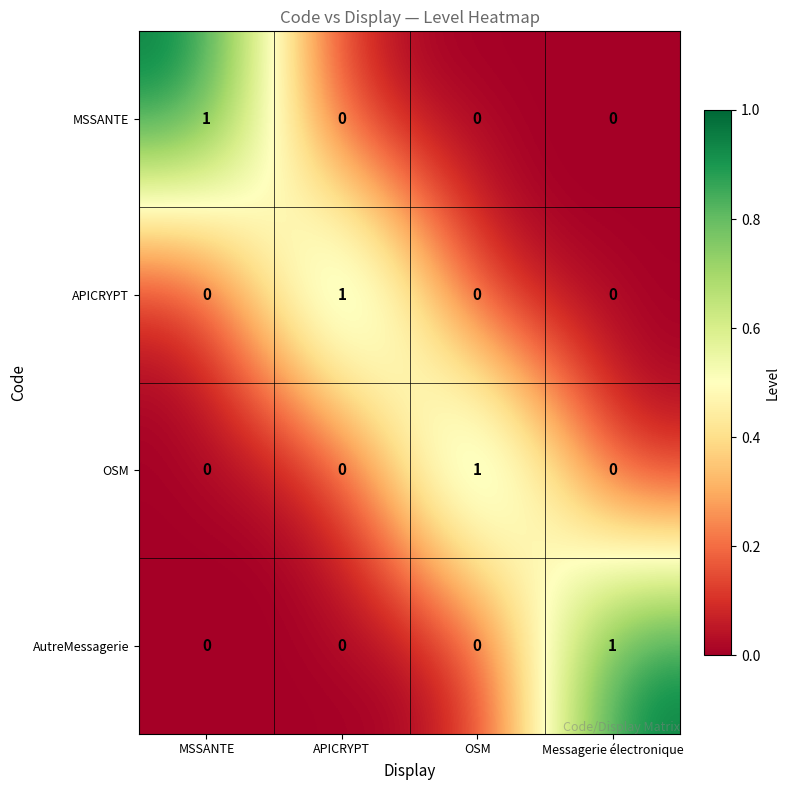

At how many categories does at least one series exceed 0?

4